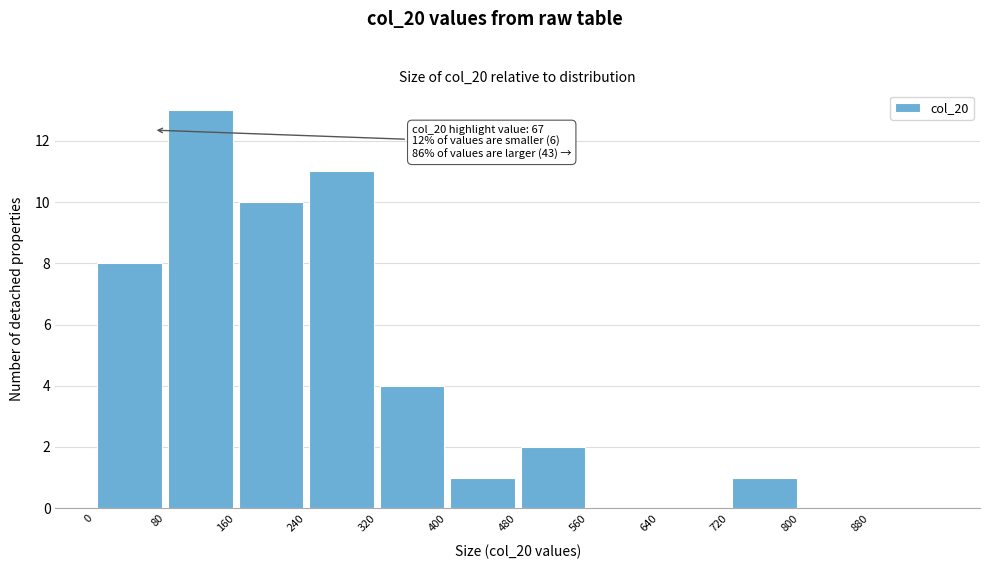

Which range on the x-axis has the tallest bar?

80 to 160